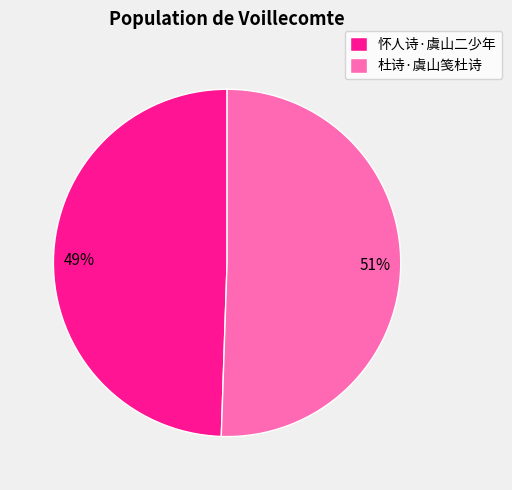

To the nearest percent, what portion does 杜诗·虞山笺杜诗 represent?

51%